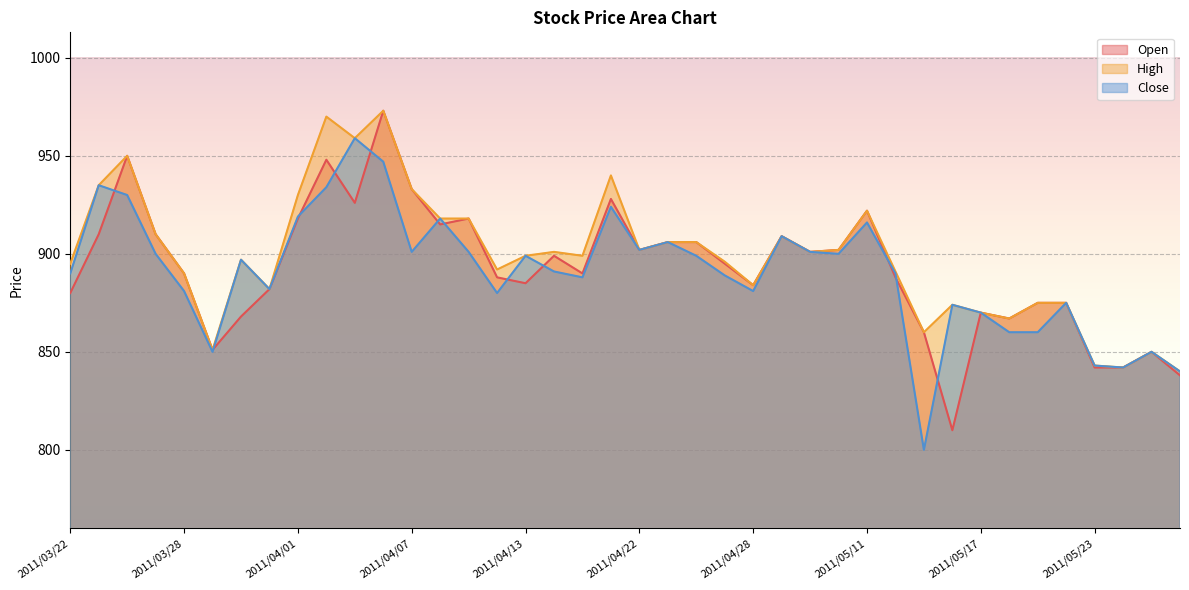

What are all the series names shown in the legend?

Open, High, Close